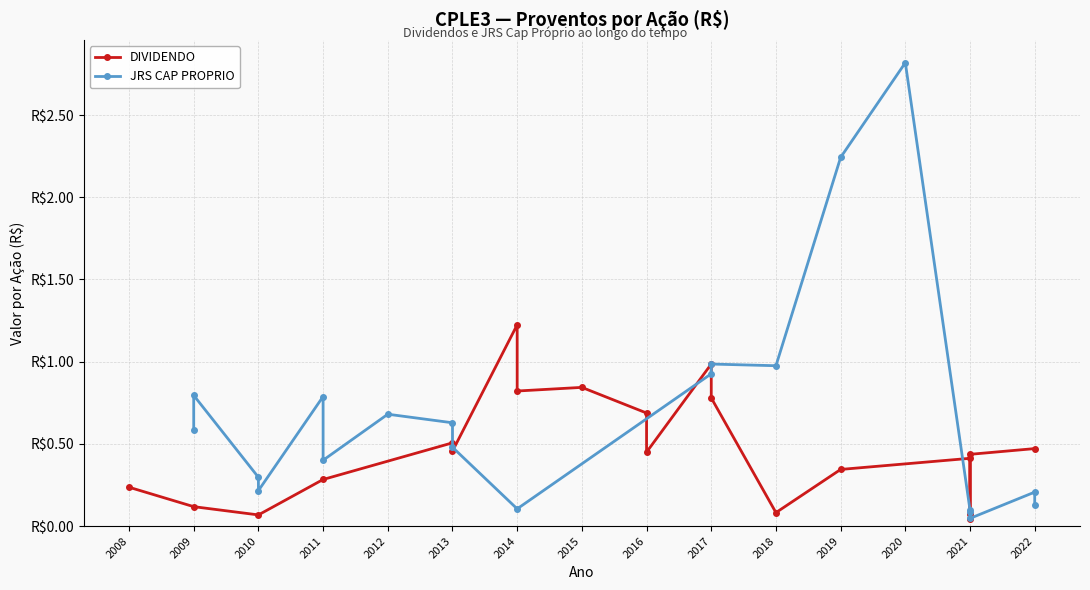

What is the approximate value of DIVIDENDO at 2013?

0.5